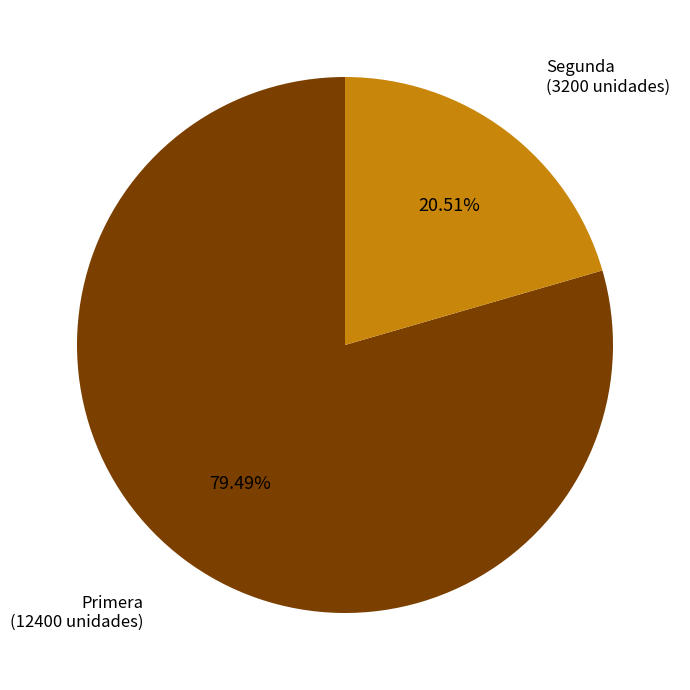

Is there a majority slice in this chart?

Yes